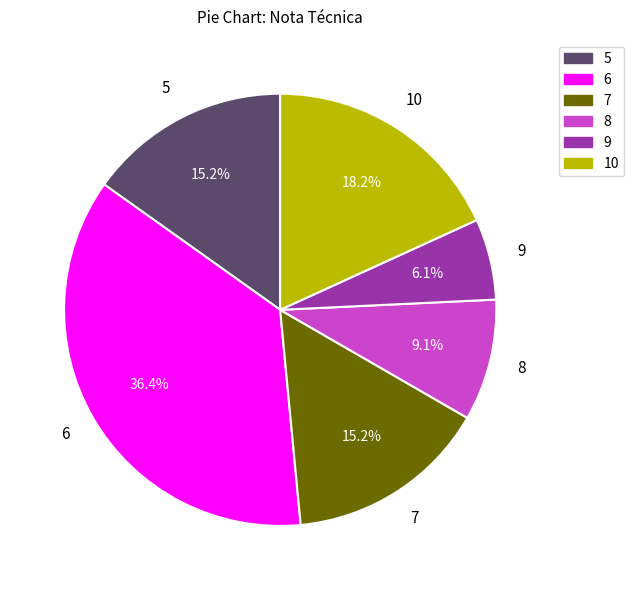

What percentage do 7 and 10 together represent?

33.3%